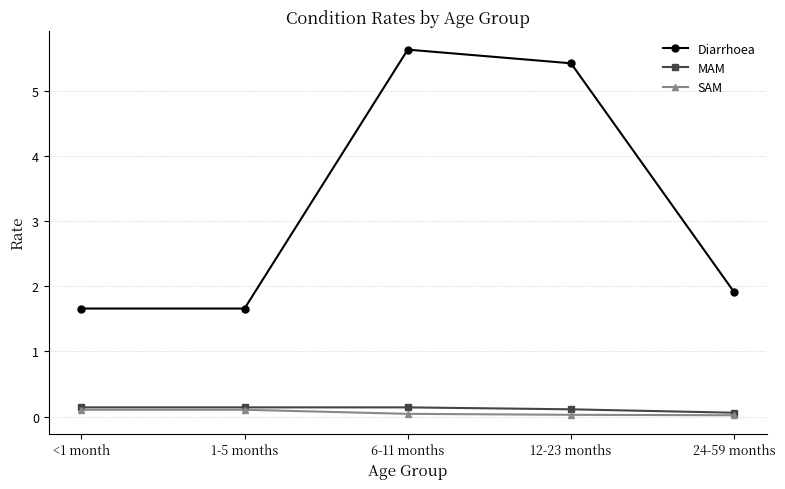

At how many categories does at least one series exceed 5?

2